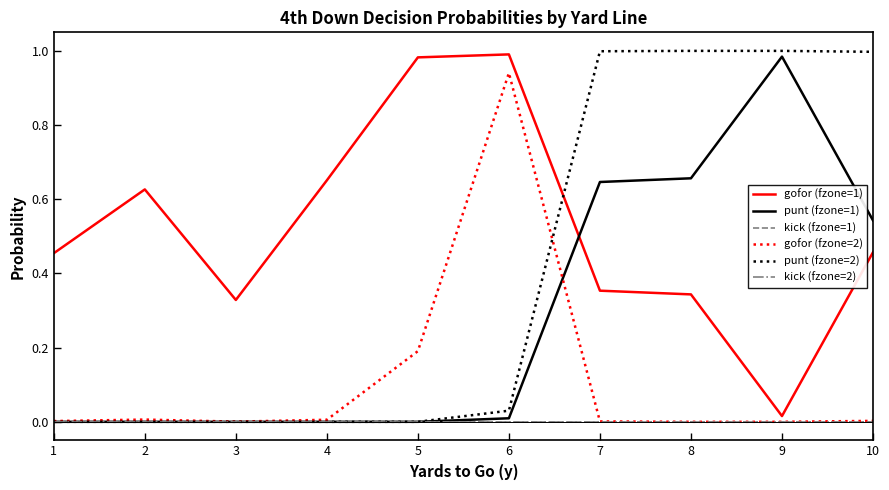

Is this an area chart (filled region under the line)?

No